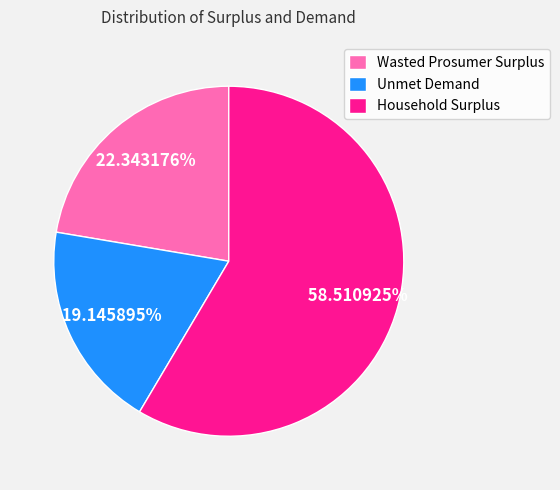

What is the majority slice?

Household Surplus